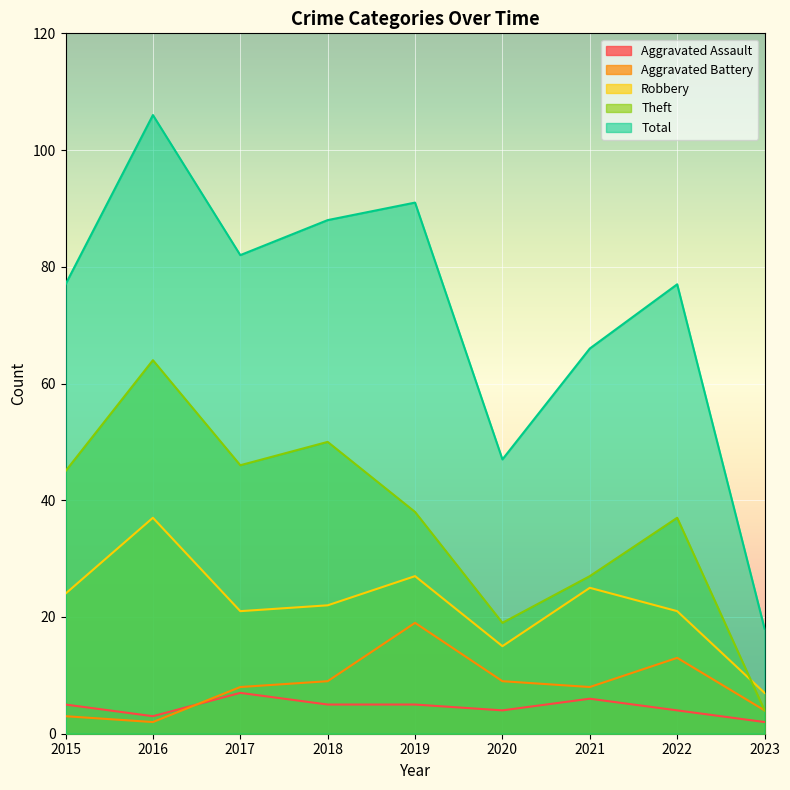

At which category does Robbery reach its first local valley?

2017